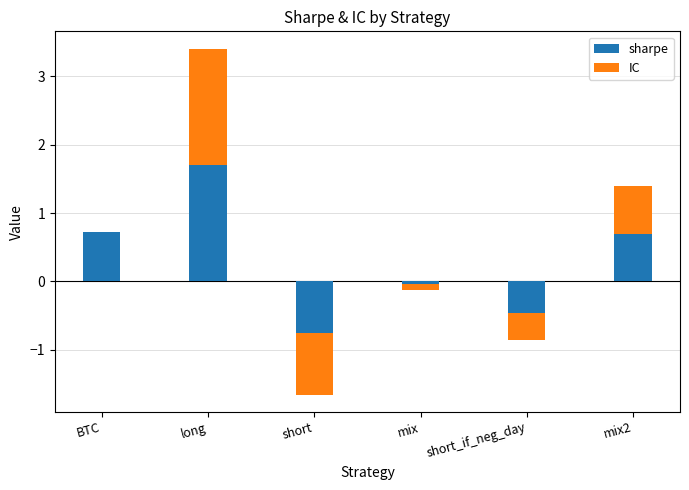

How many values in the IC series exceed 0?

2